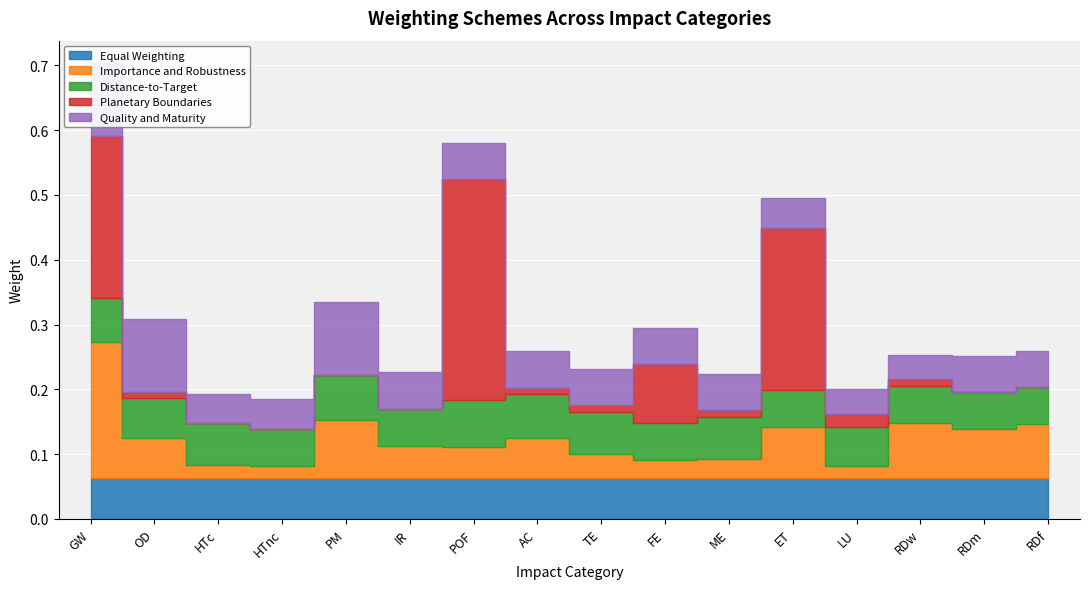

What position from the left is AC?

8